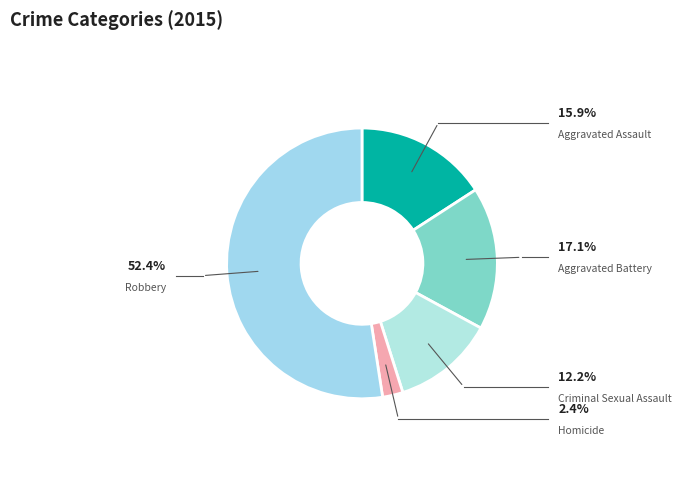

The Aggravated Battery slice represents 17% of the pie. True or false?

True